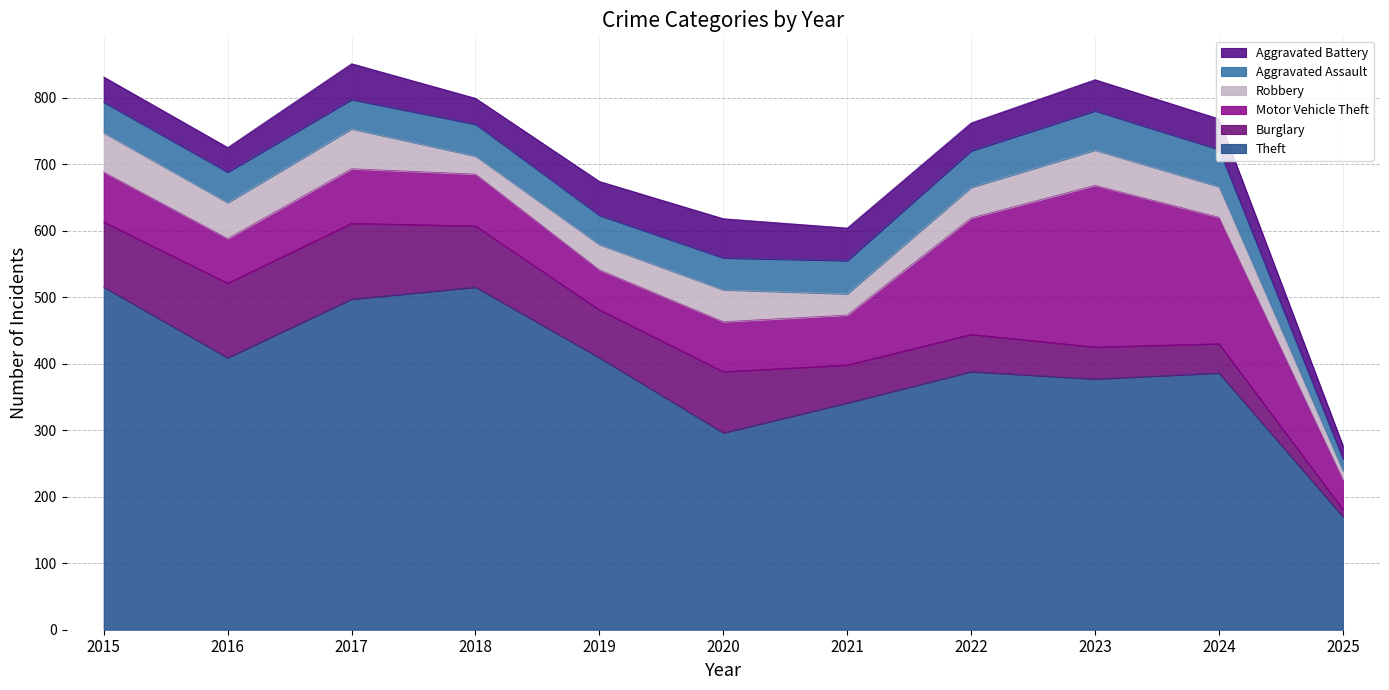

The value of Burglary at 2016 is 23. True or false?

False